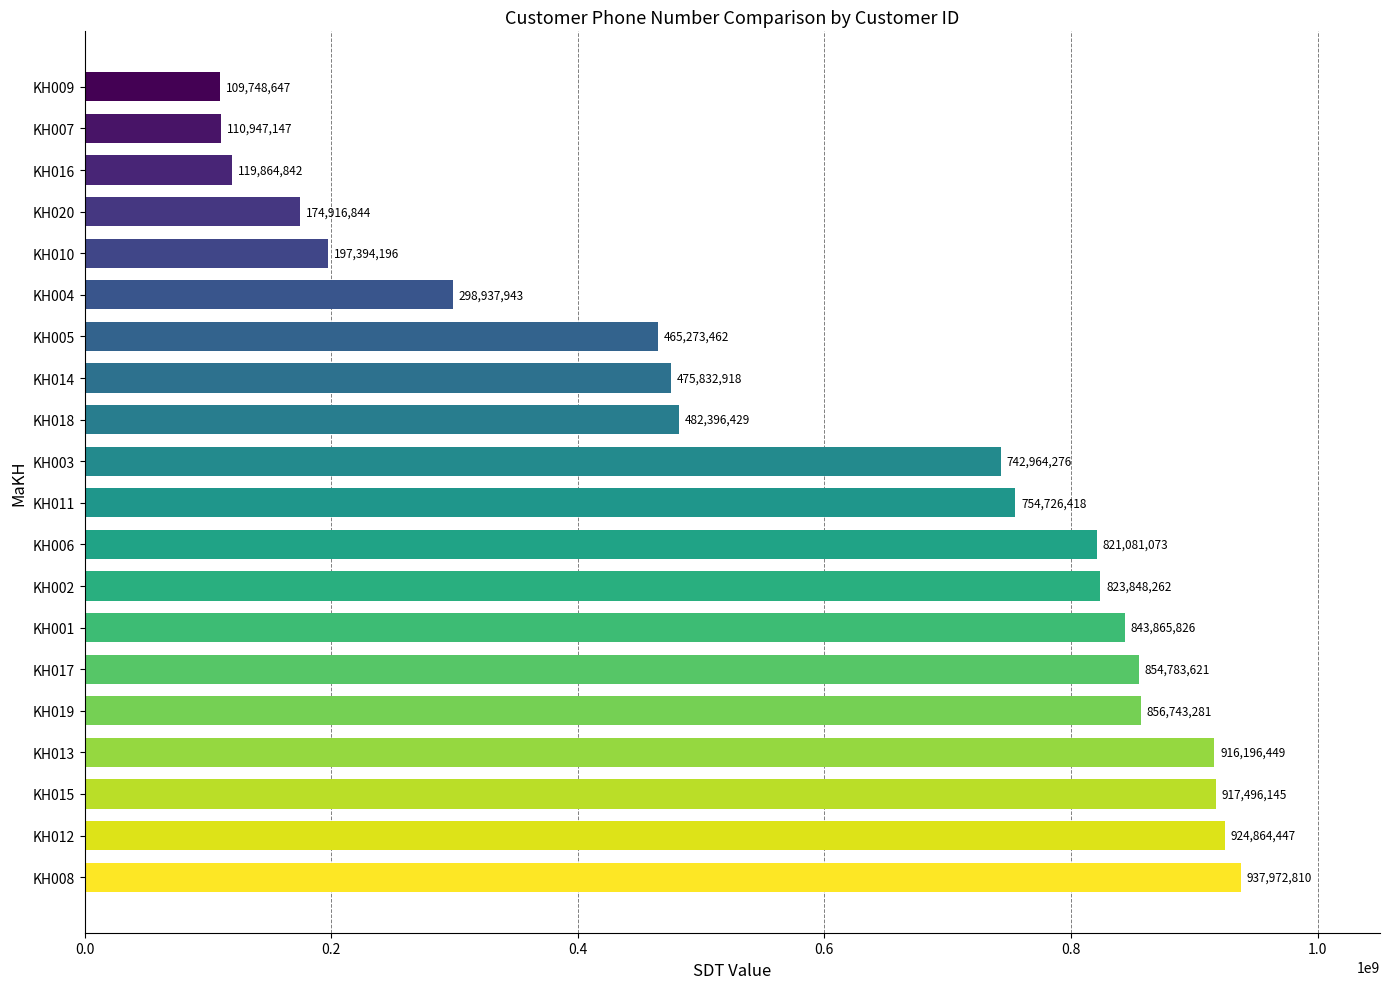

Read the value at KH018, to the nearest 50.

482396450